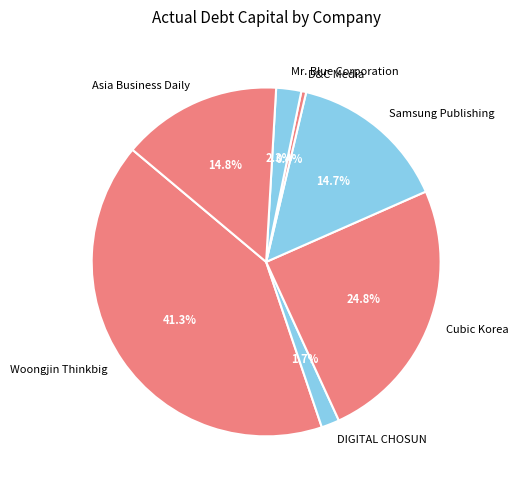

What percentage is the DIGITAL CHOSUN slice, to the nearest percent?

2%